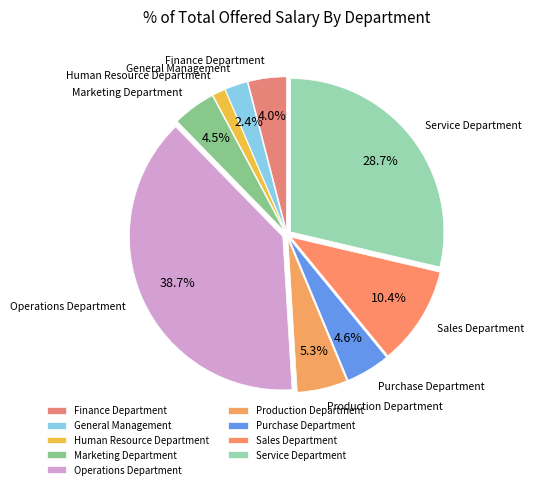

Does any single category account for the majority?

No